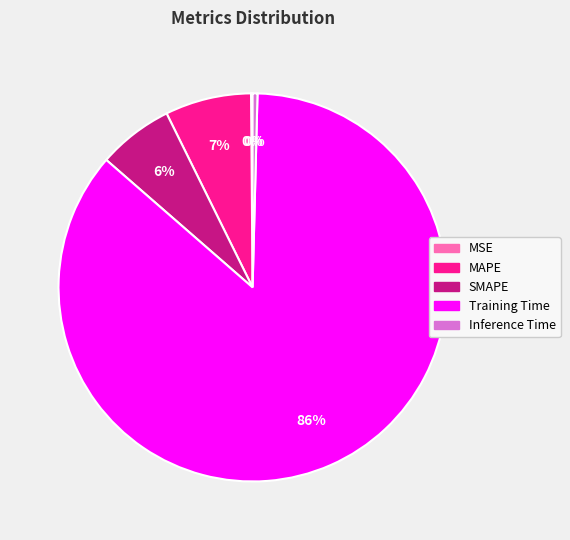

Which has a higher value, MAPE or SMAPE?

MAPE